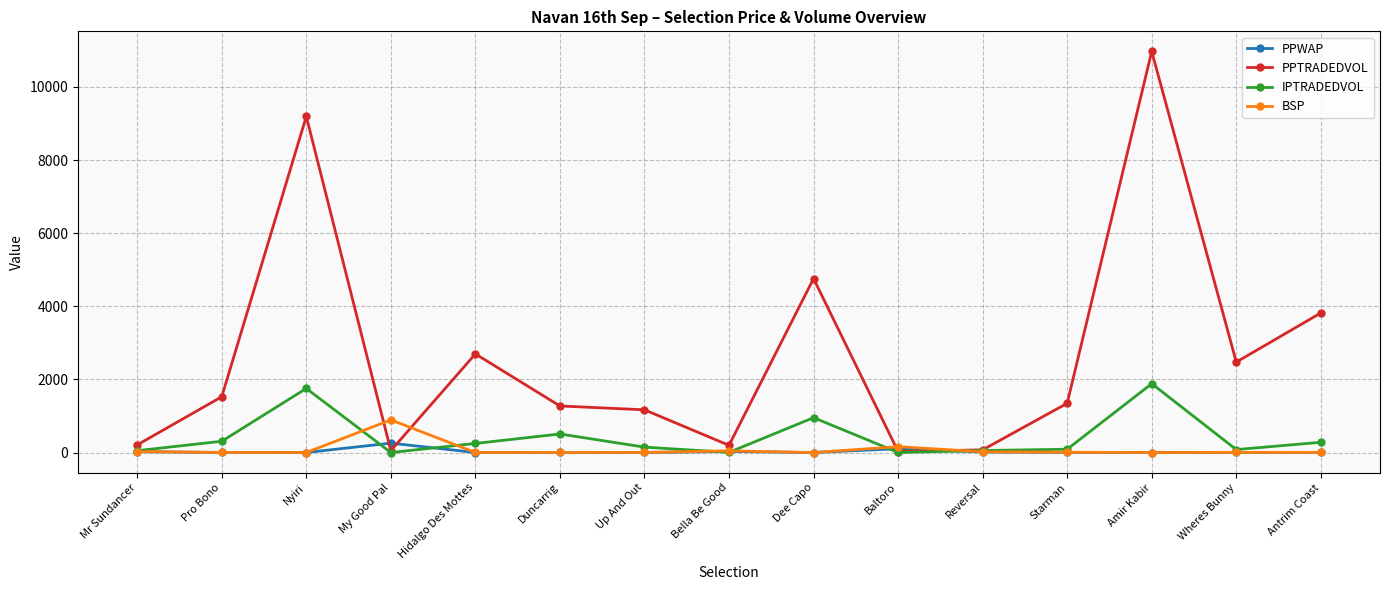

At which category does PPTRADEDVOL reach its first local valley?

My Good Pal